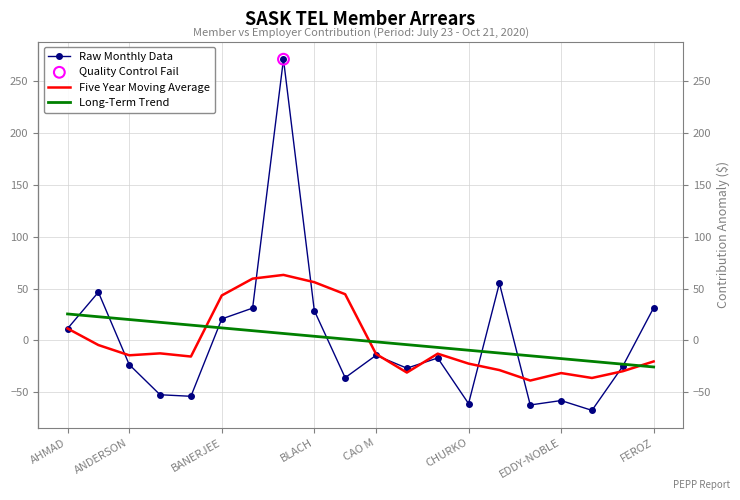

Which series has the largest range (max minus min)?

Raw Monthly Data